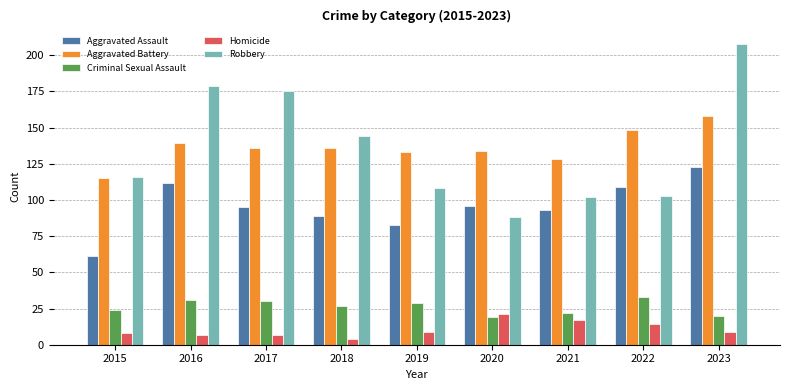

How many categories are shown in the chart?

9